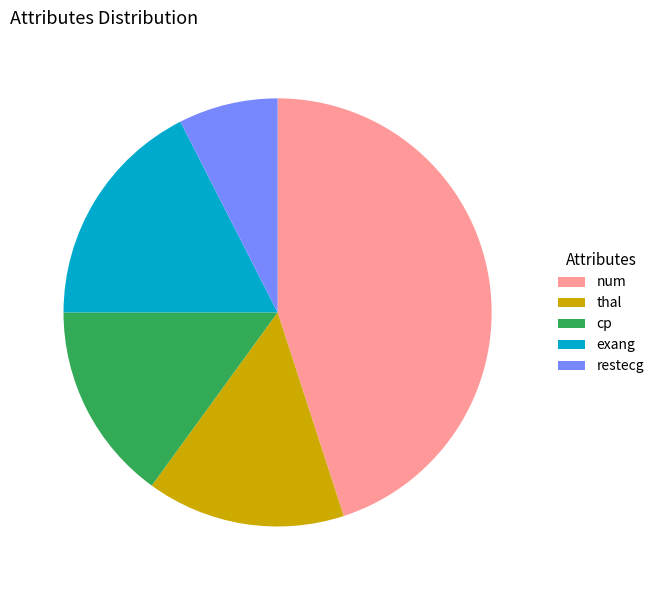

What is the largest slice in the pie chart?

num